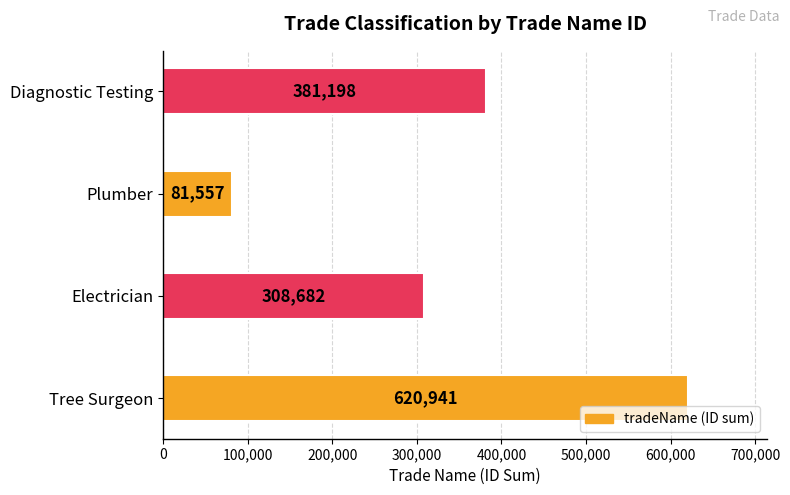

Rank the categories by value from highest to lowest.

Tree Surgeon, Diagnostic Testing, Electrician, Plumber